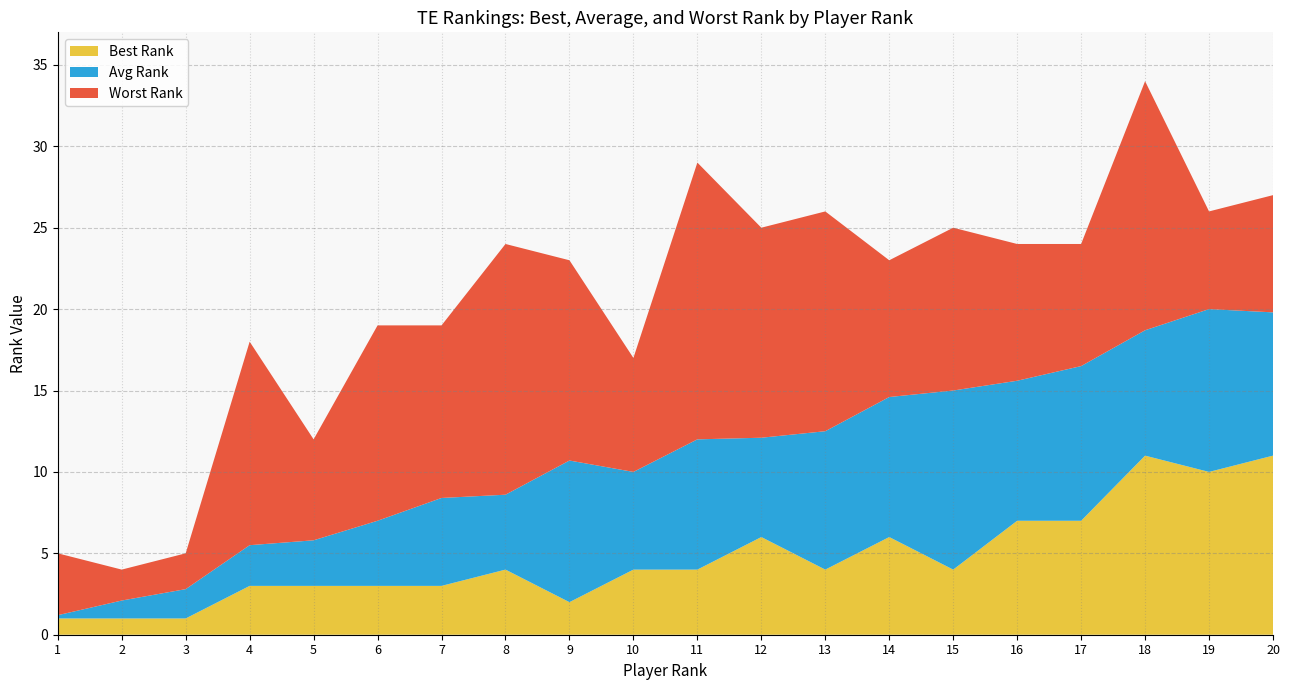

Reading right to left, extract all data points from this chart.

Avg Rank: 20=19.8	19=20.0	18=18.7	17=16.5	16=15.6	15=15.0	14=14.6	13=12.5	12=12.1	11=12.0	10=10.0	9=10.7	8=8.6	7=8.4	6=7.0	5=5.8	4=5.5	3=2.8	2=2.1	1=1.2
Best Rank: 20=11.0	19=10.0	18=11.0	17=7.0	16=7.0	15=4.0	14=6.0	13=4.0	12=6.0	11=4.0	10=4.0	9=2.0	8=4.0	7=3.0	6=3.0	5=3.0	4=3.0	3=1.0	2=1.0	1=1.0
Worst Rank: 20=27.0	19=26.0	18=34.0	17=24.0	16=24.0	15=25.0	14=23.0	13=26.0	12=25.0	11=29.0	10=17.0	9=23.0	8=24.0	7=19.0	6=19.0	5=12.0	4=18.0	3=5.0	2=4.0	1=5.0